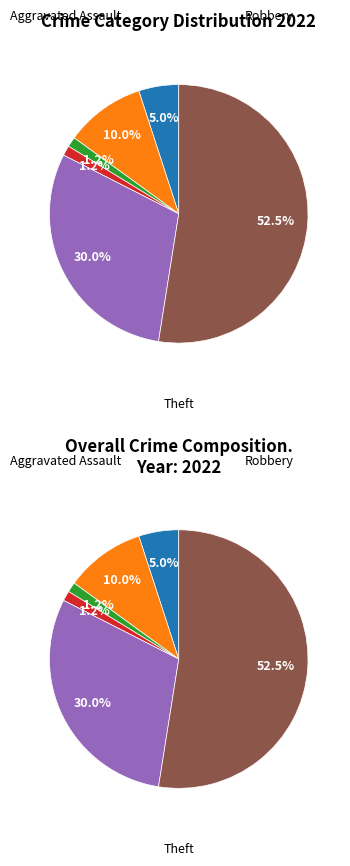

Which category has the smallest portion of the pie?

Criminal Sexual Assault